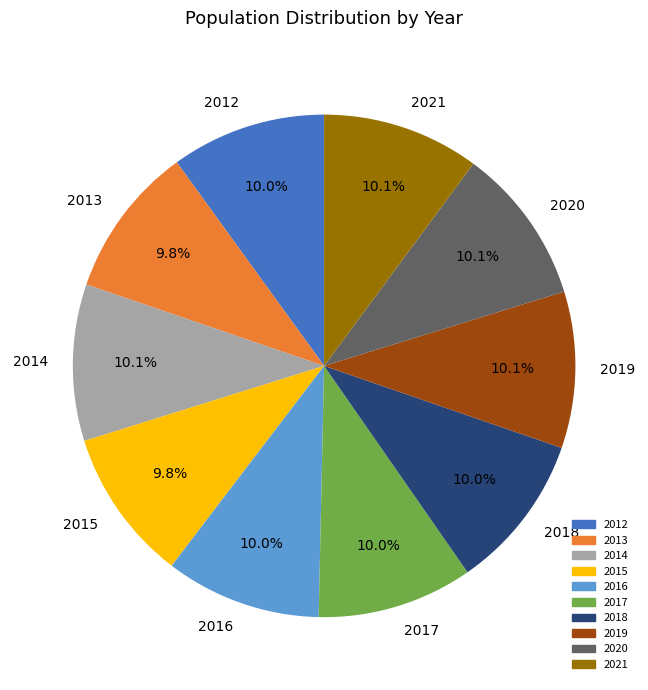

Is 2021 the majority of the pie?

No